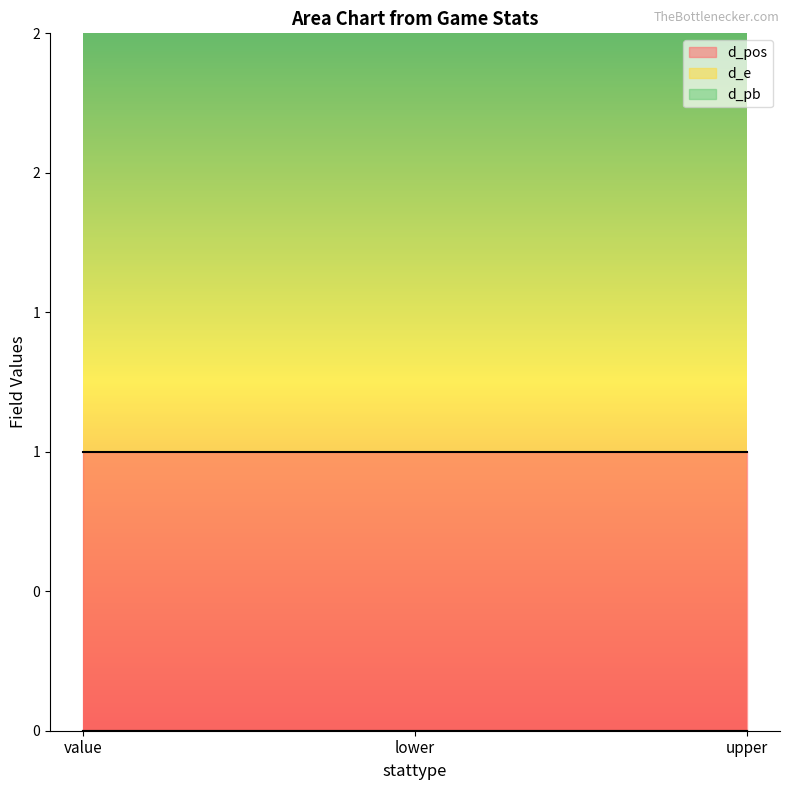

What are all the series names shown in the legend?

d_pos, d_e, d_pb